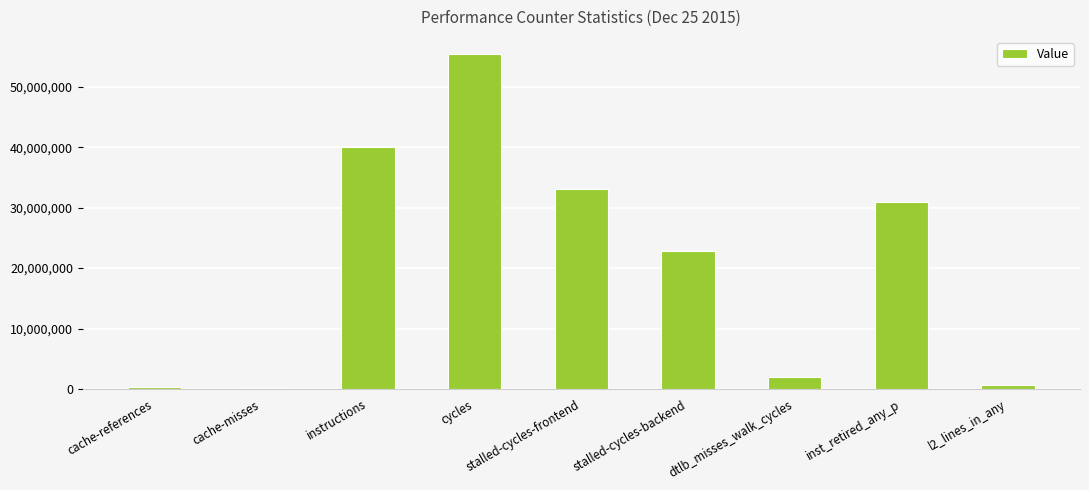

What is the difference between the values at stalled-cycles-frontend and cache-misses?

32946015